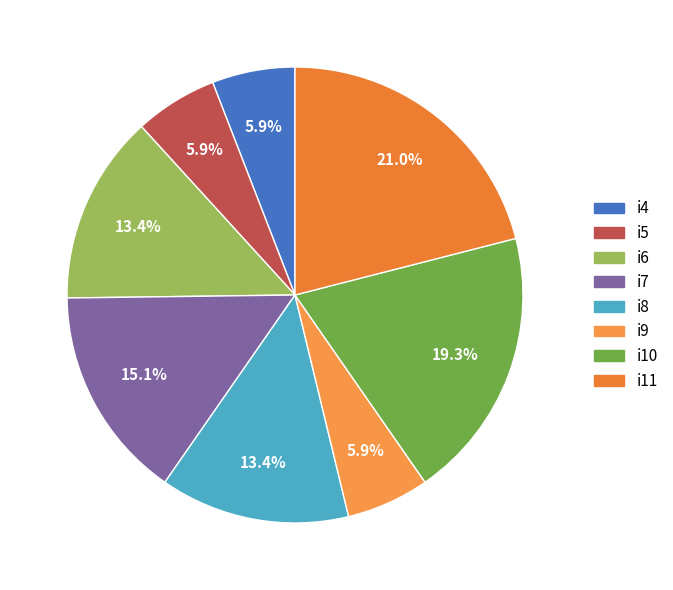

What percentage is the i8 slice, to the nearest percent?

13%